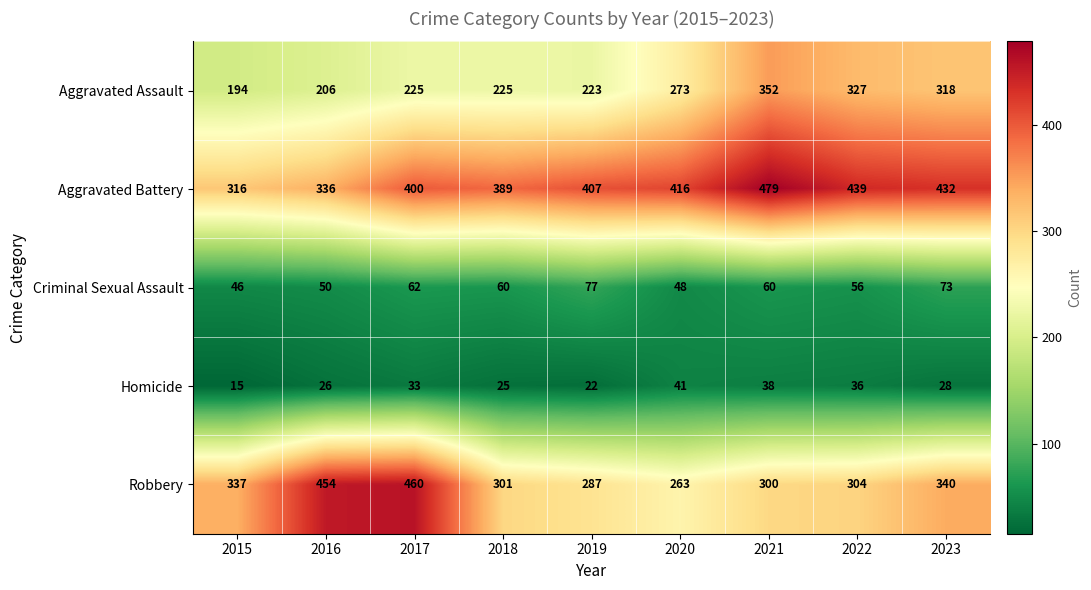

Rank the series by their maximum value, from highest to lowest.

Aggravated Battery, Robbery, Aggravated Assault, Criminal Sexual Assault, Homicide